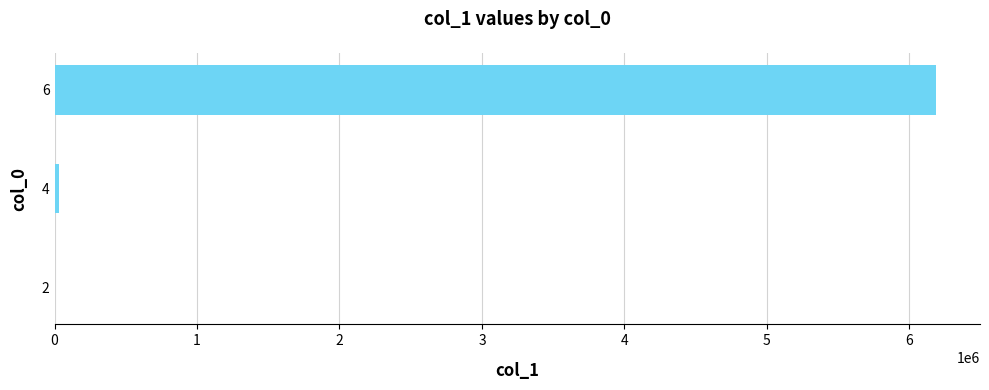

How many series are shown in this chart?

1